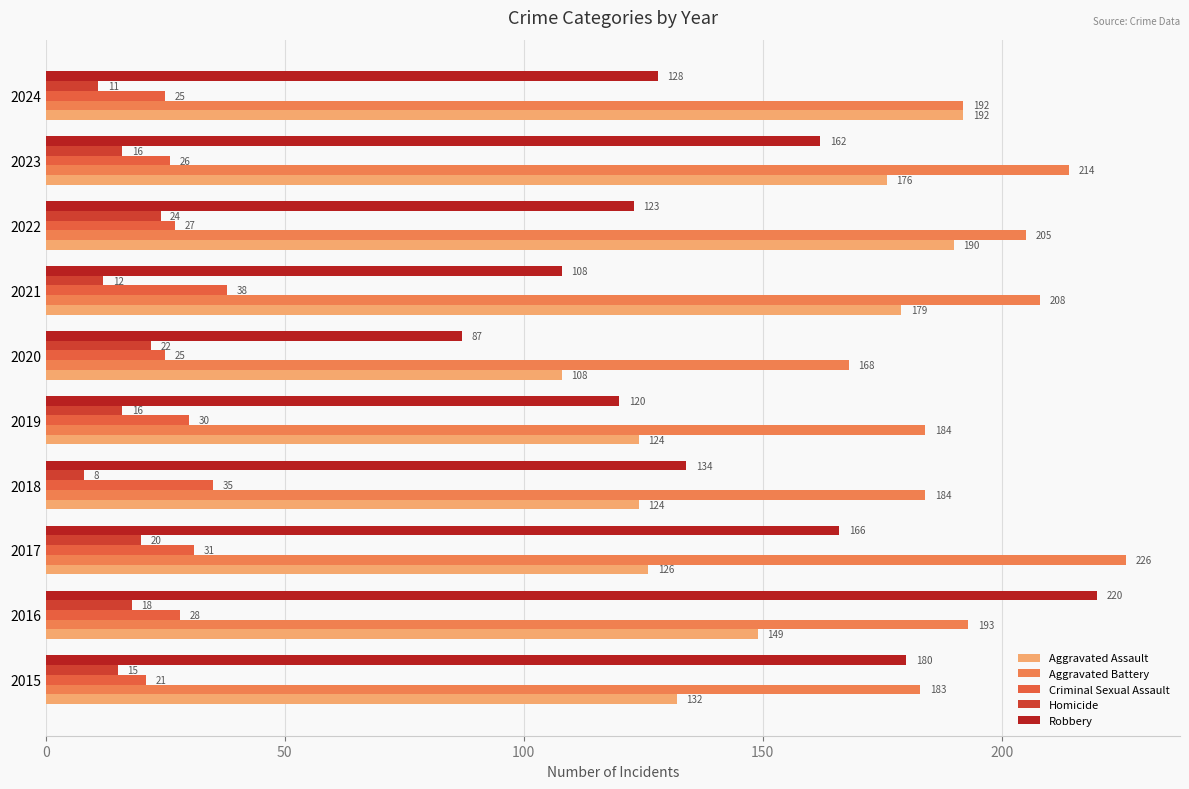

How many categories are shown in the chart?

10